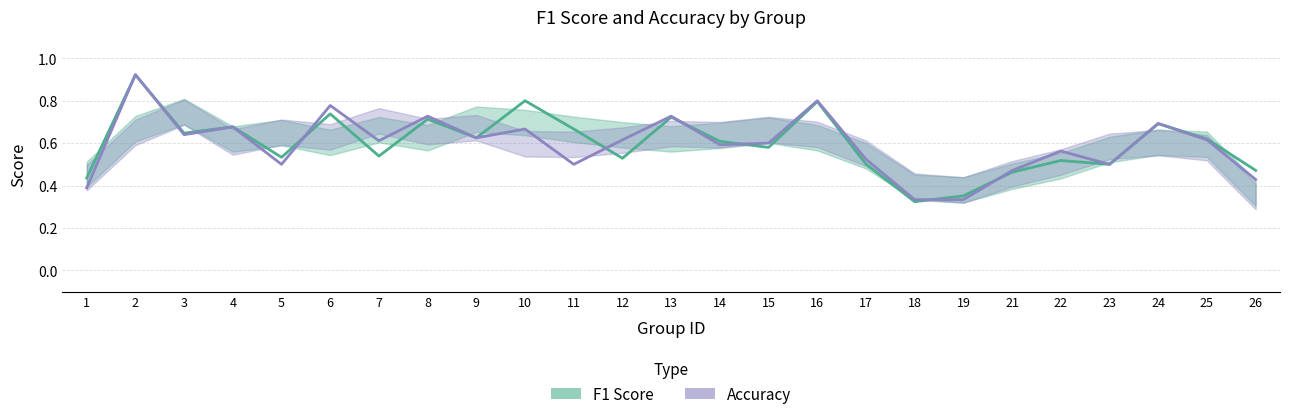

How many accuracy_line values are between 0 and 1?

25